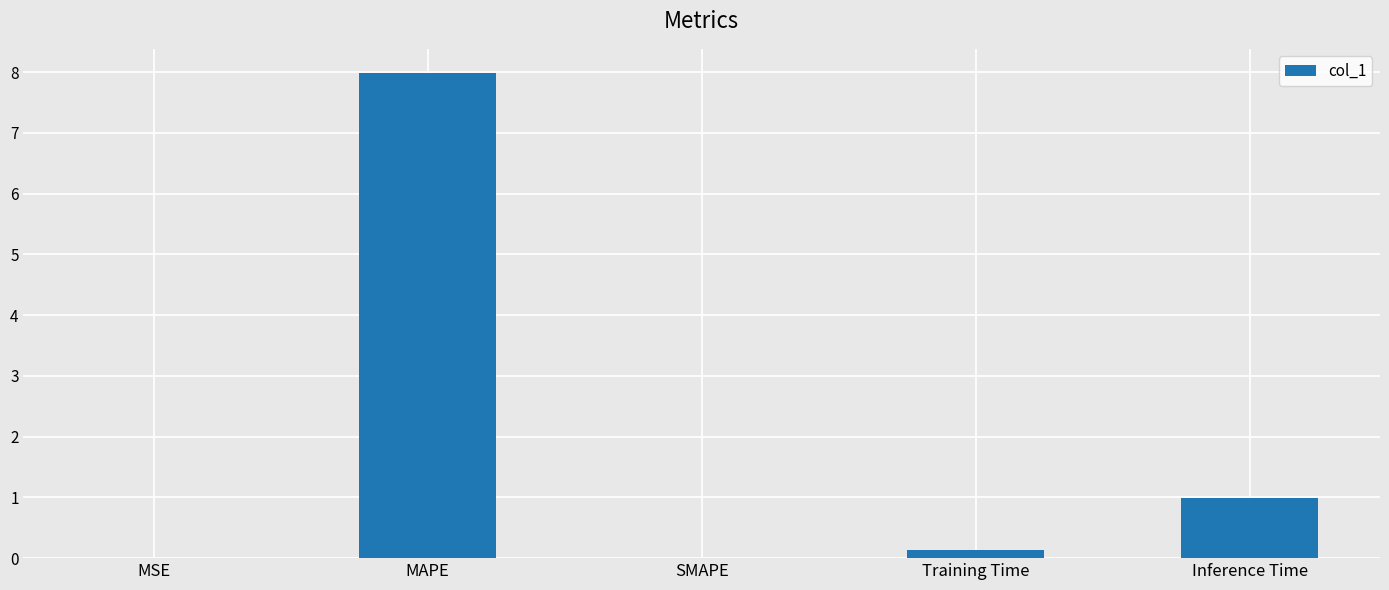

True or false: the data shows 8.0 at MAPE.

True